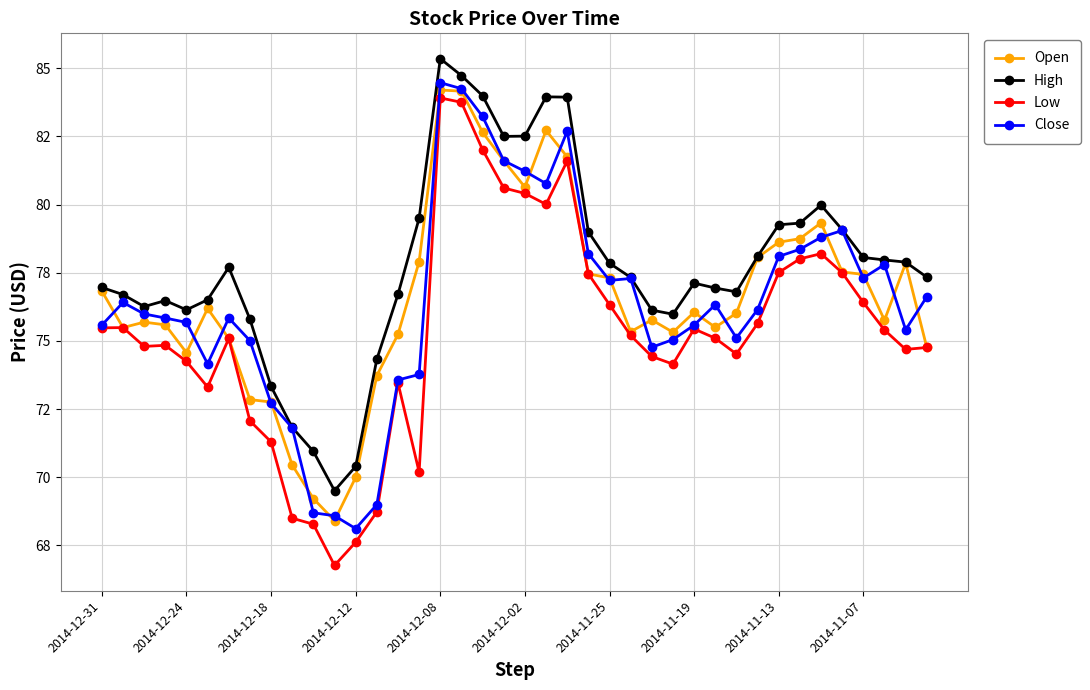

What is the value of the High point at the 34th from the left?

79.3